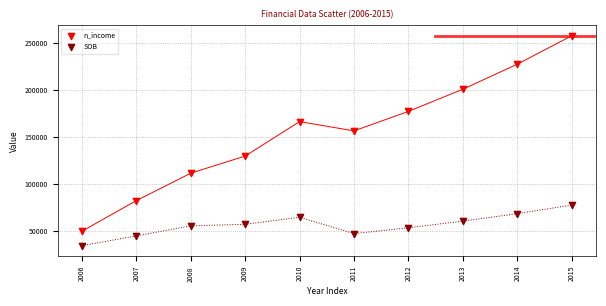

Across all series, what Y value is closest to 145668?

156114.8